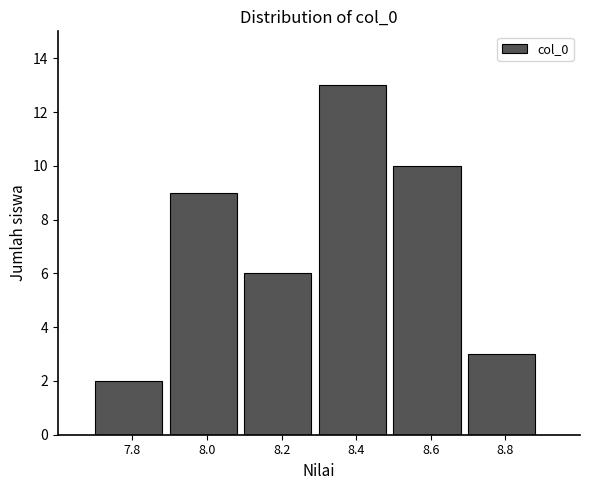

Reading left to right, transcribe all the data shown in this chart.

7.8=2	8.0=9	8.2=6	8.4=13	8.6=10	8.8=3